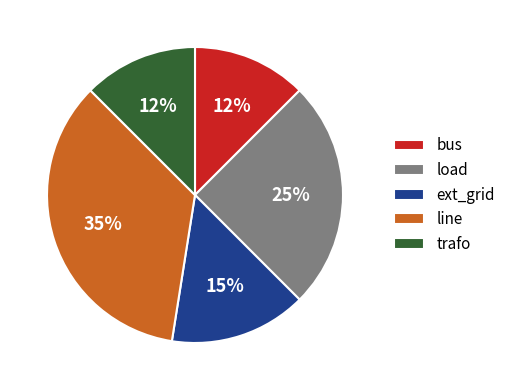

How many segments does this pie chart have?

5